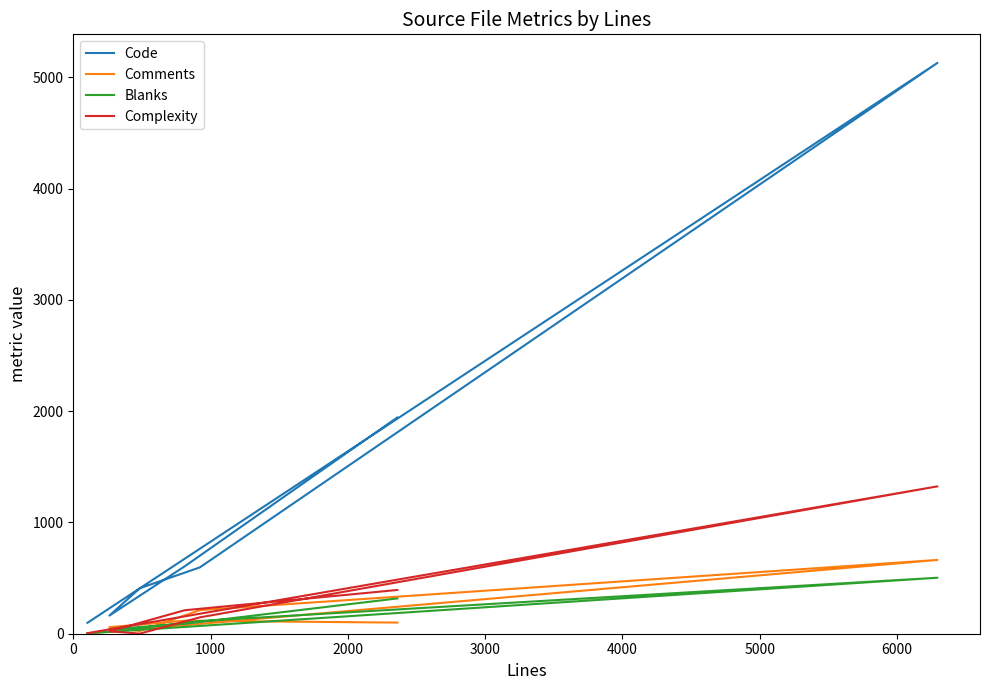

What are all the series names shown in the legend?

Code, Comments, Blanks, Complexity